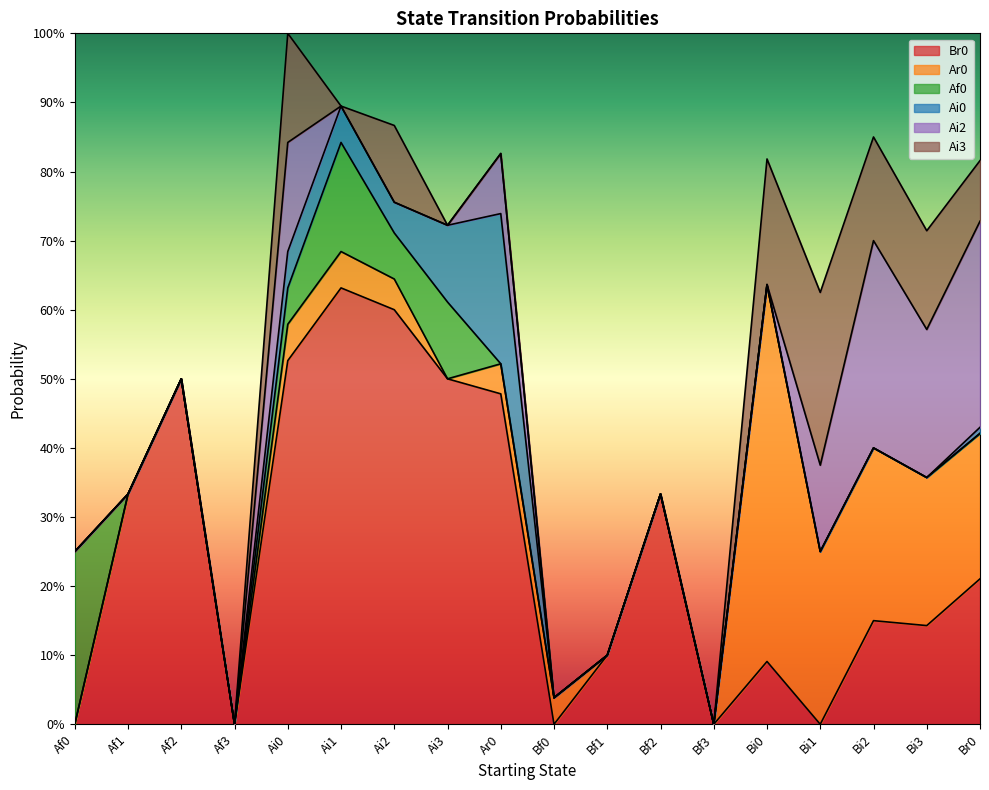

What is the sum of all Ai3 values?

1.1